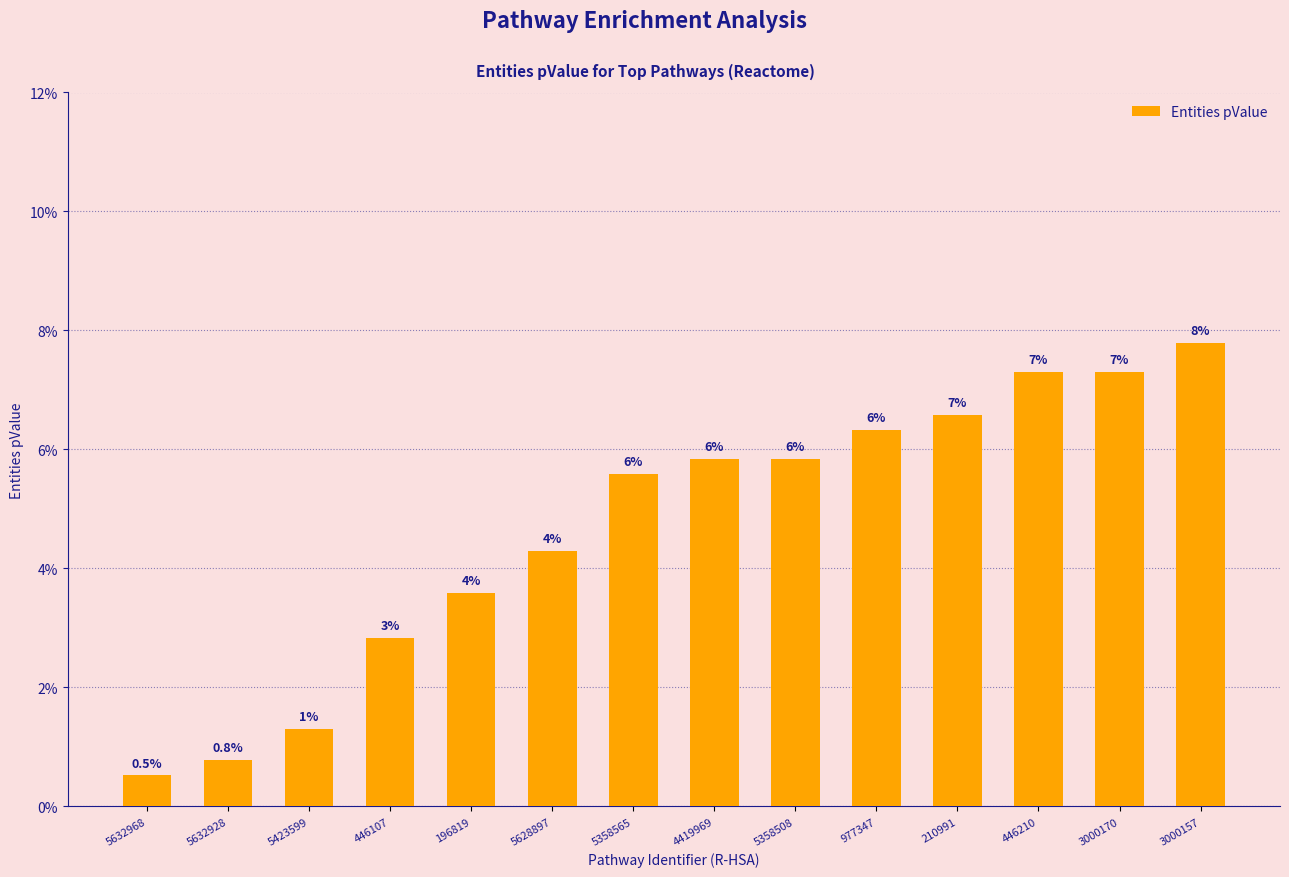

Rank the categories by value from highest to lowest.

3000157, 446210, 3000170, 210991, 977347, 4419969, 5358508, 5358565, 5628897, 196819, 446107, 5423599, 5632928, 5632968